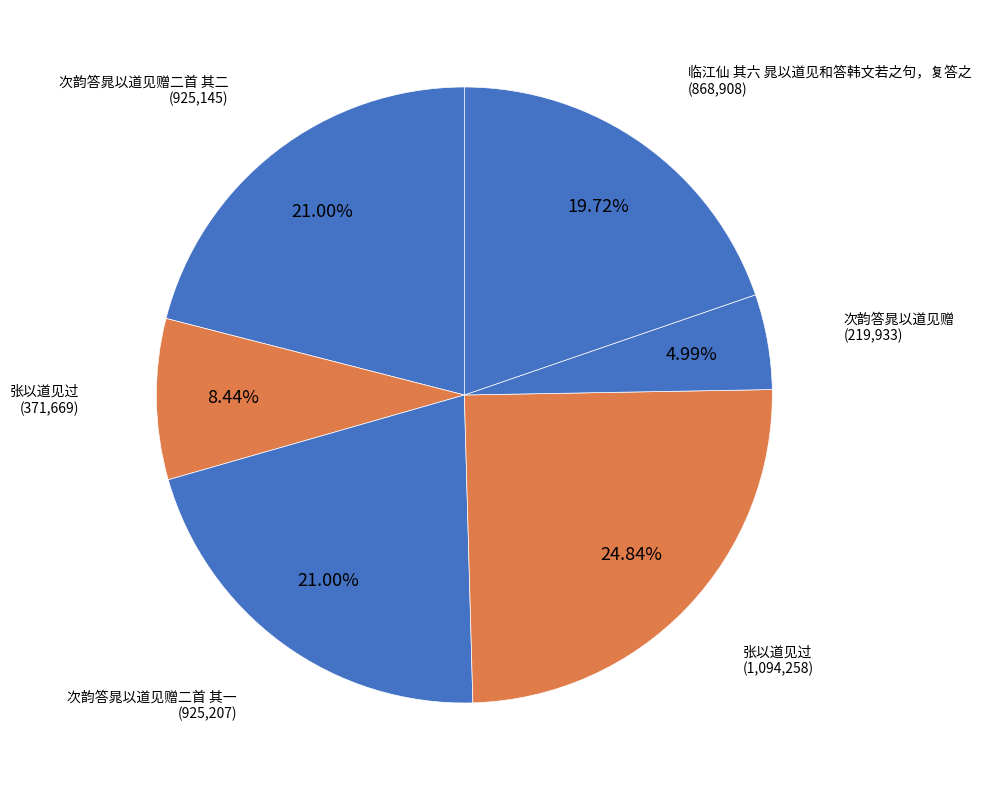

How many segments does this pie chart have?

6